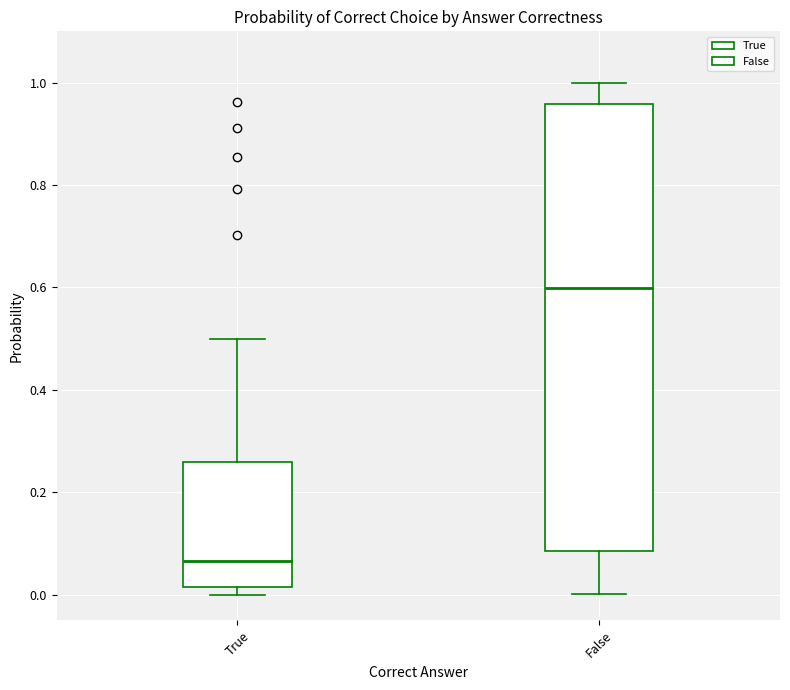

Reading left to right, transcribe this box plot: for each box, give where its median line is, the range the box spans, and where its two whiskers end, as read against the y-axis. The values are not printed on the chart, so give them approximately, as read against the axis.

True: median 0.06, box 0.02 to 0.26, whiskers 0.00 to 0.50
False: median 0.60, box 0.08 to 0.96, whiskers 0.00 to 1.00